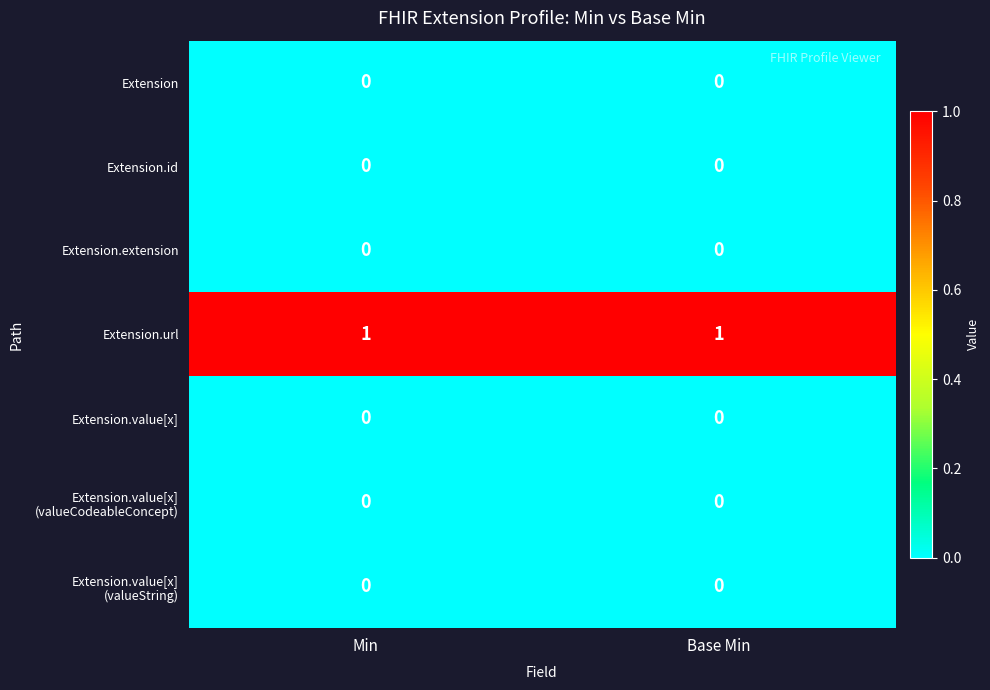

The Extension.value[x] series shows 0 at Base Min. True or false?

True